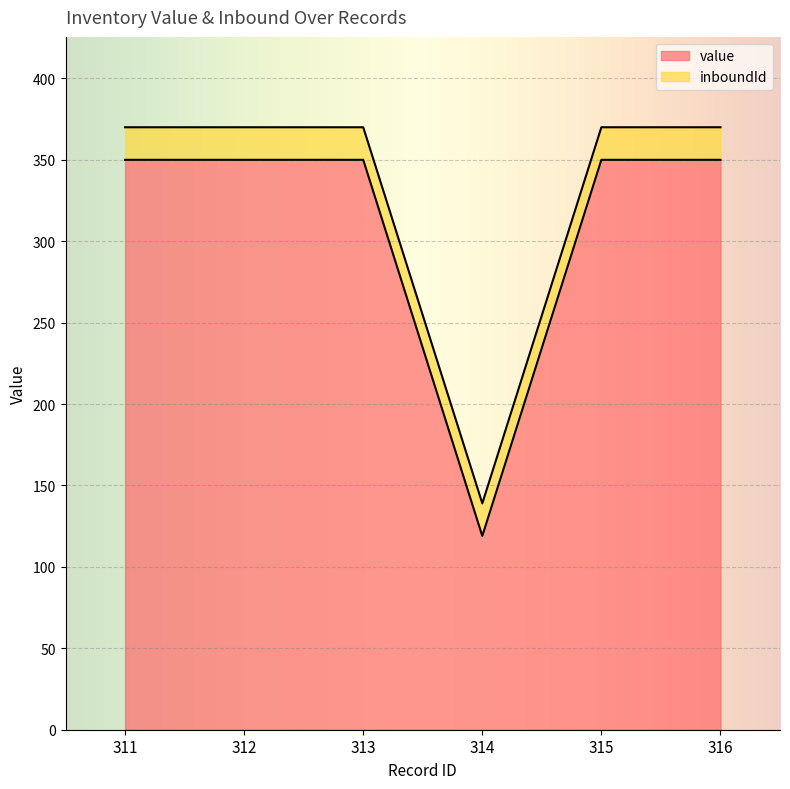

List the labels in order of value, smallest first.

314, 311, 312, 313, 315, 316